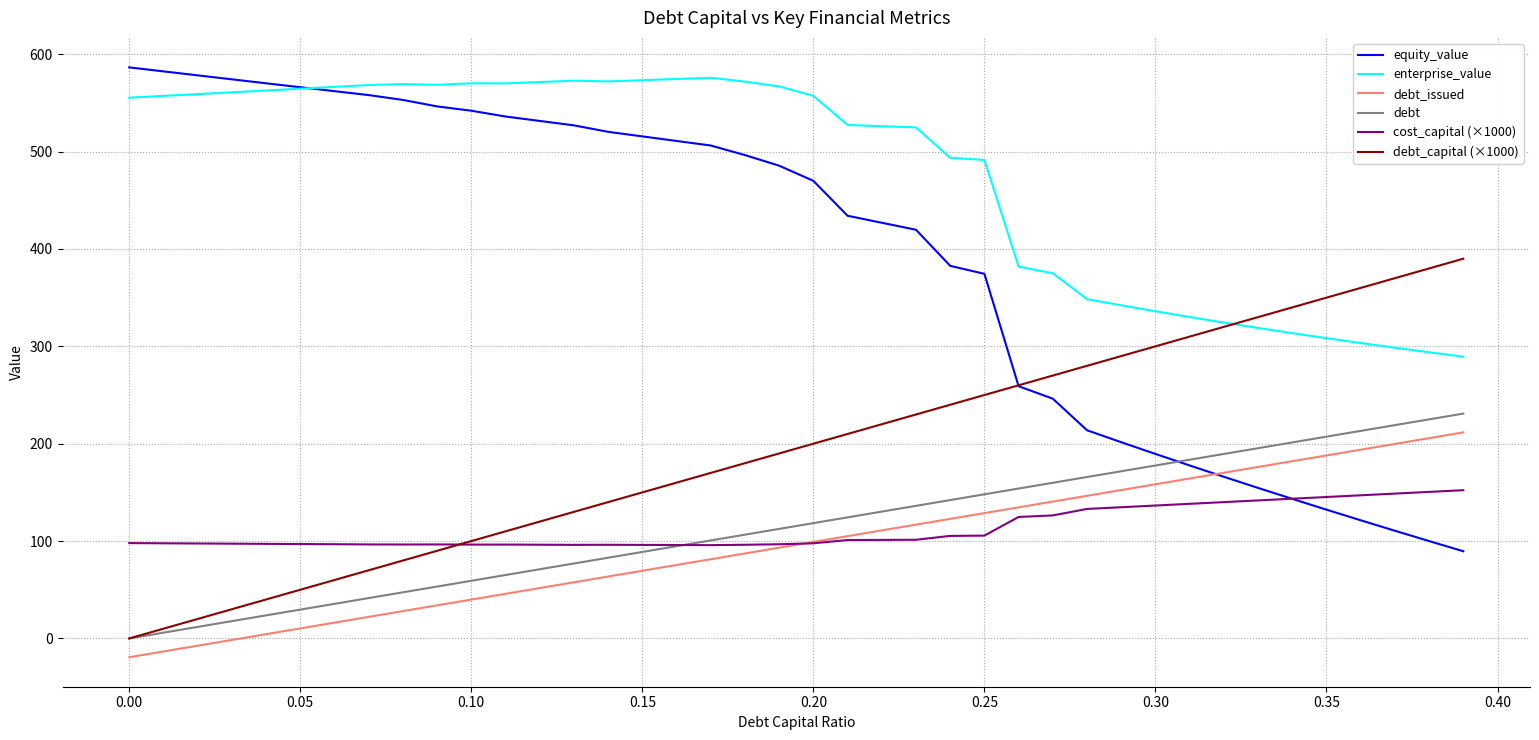

How many intersections are there between cost_capital (×1000) and debt_capital (×1000)?

1